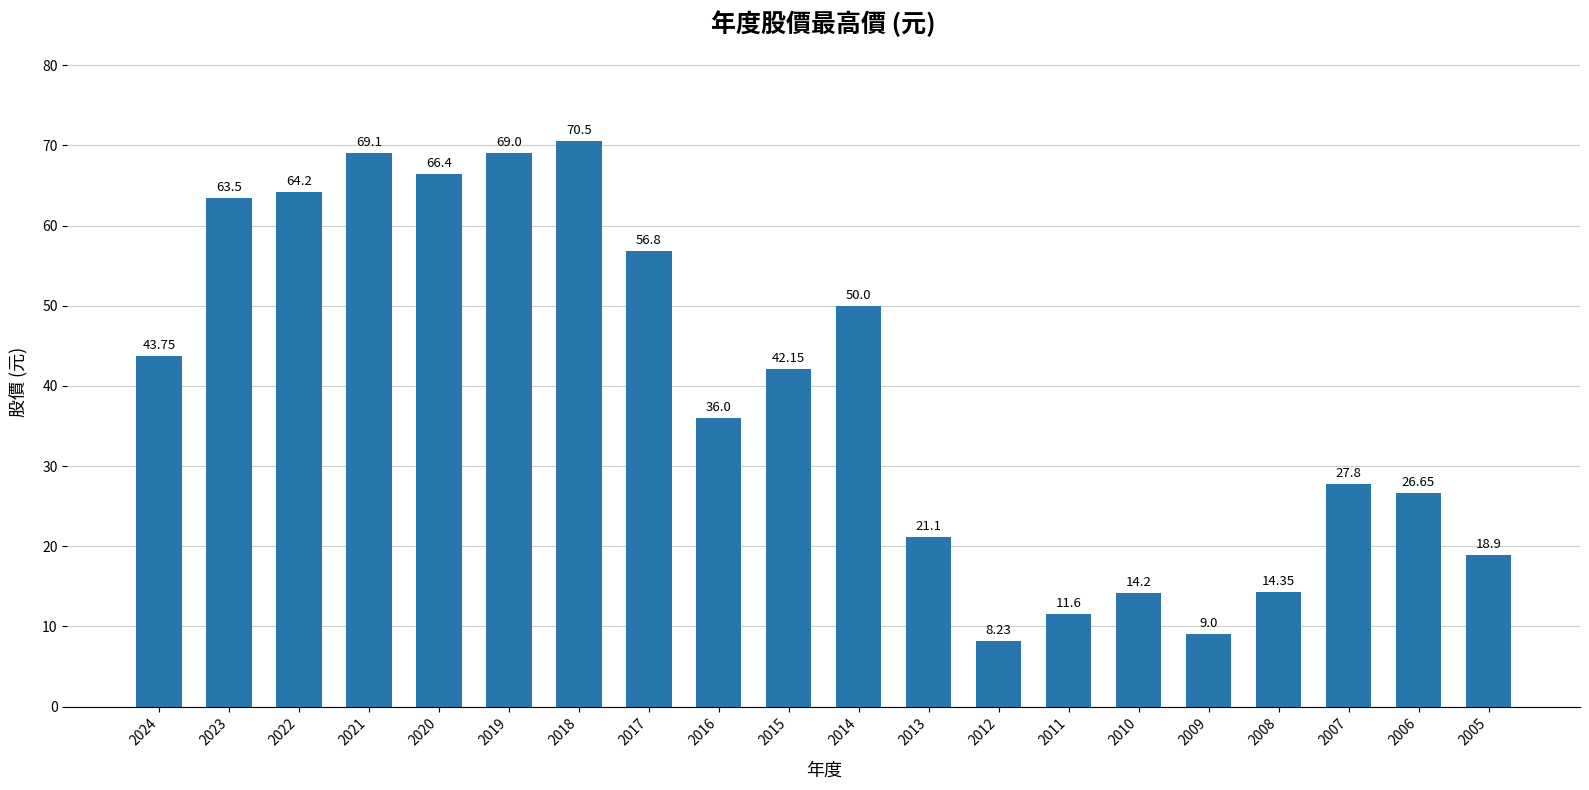

What is the difference between the maximum and minimum values?

62.3